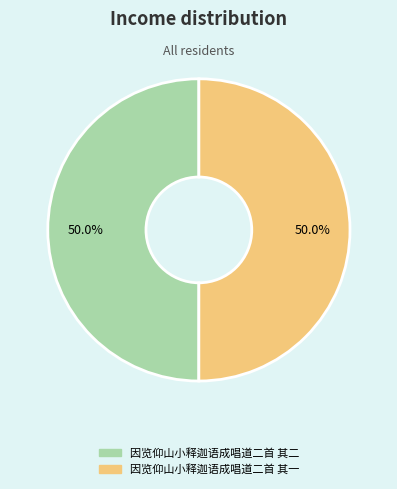

What is the ratio of the value at 因览仰山小释迦语成唱道二首 其一 to the value at 因览仰山小释迦语成唱道二首 其二?

1.0